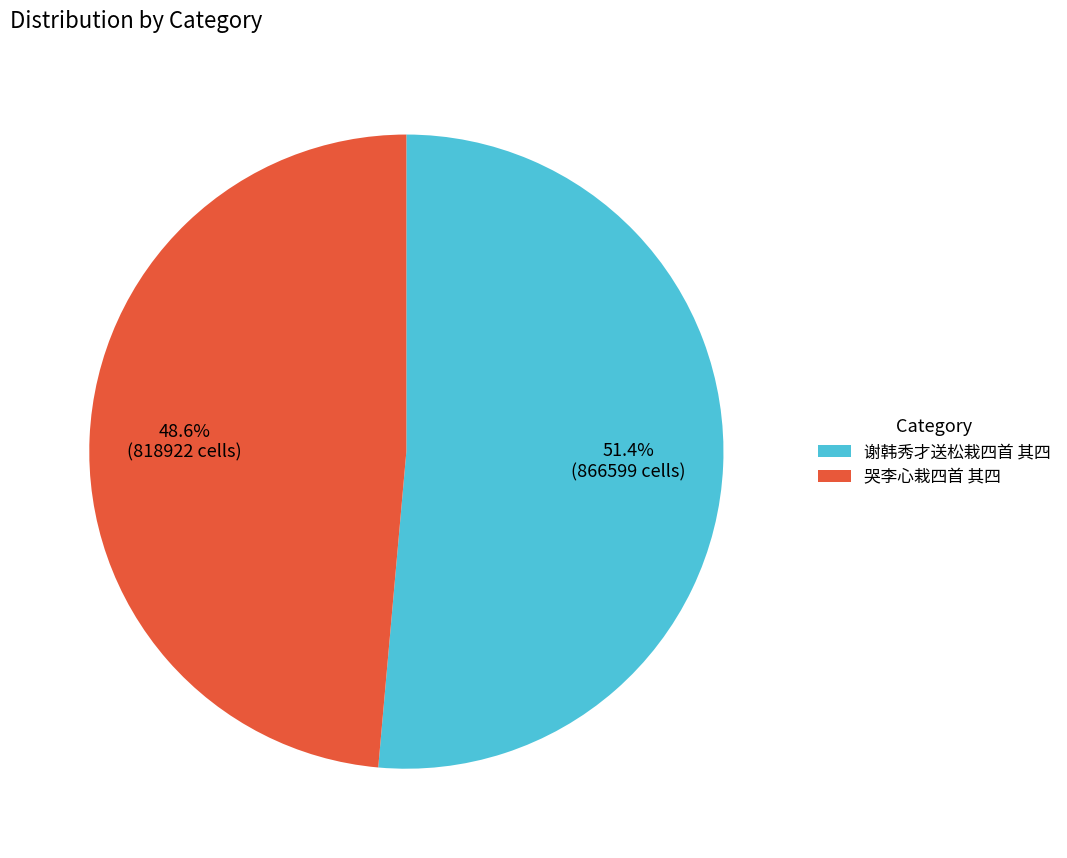

To the nearest percent, what is the difference between the 哭李心栽四首 其四 and 谢韩秀才送松栽四首 其四 slice percentages?

3%